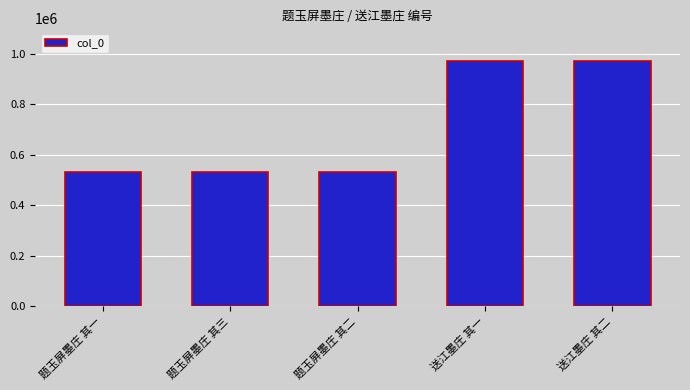

Approximately how many times larger is the value at 题玉屏墨庄 其一 compared to 送江墨庄 其一?

0.6